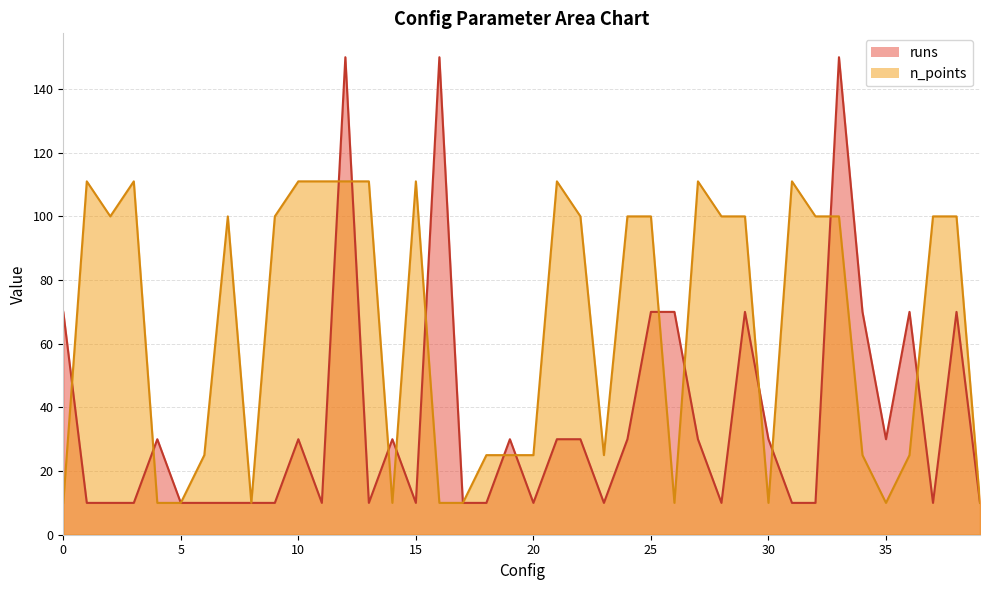

What is the difference between the second highest and minimum values in the n_points series?

101